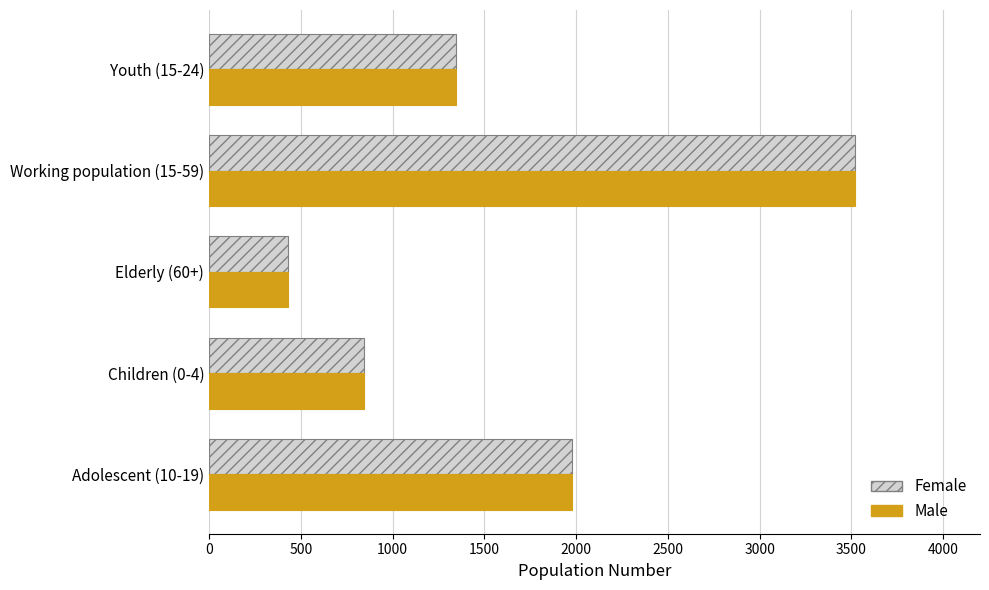

How many categories are shown in the chart?

5